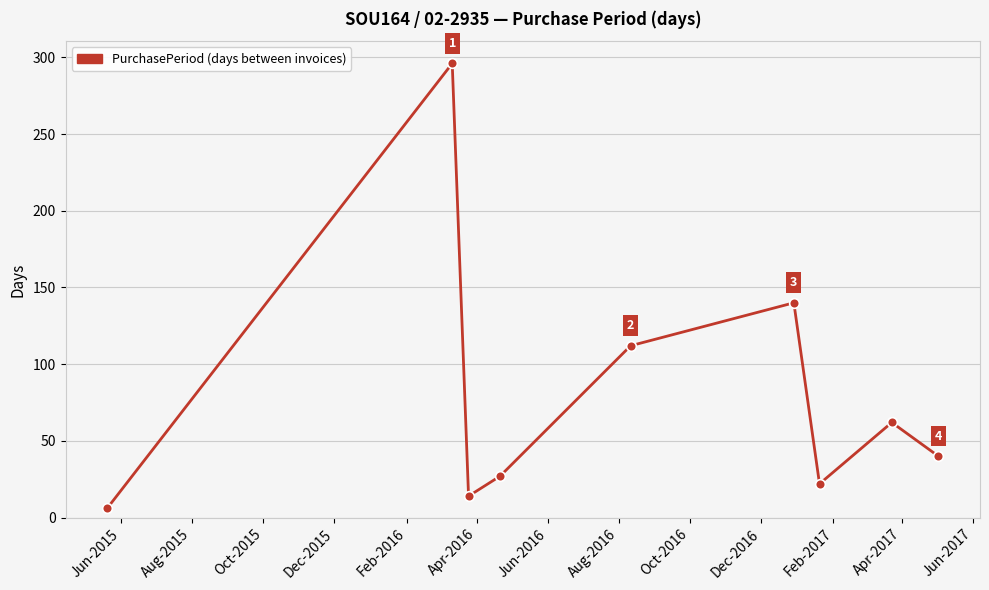

What is the average value?

80